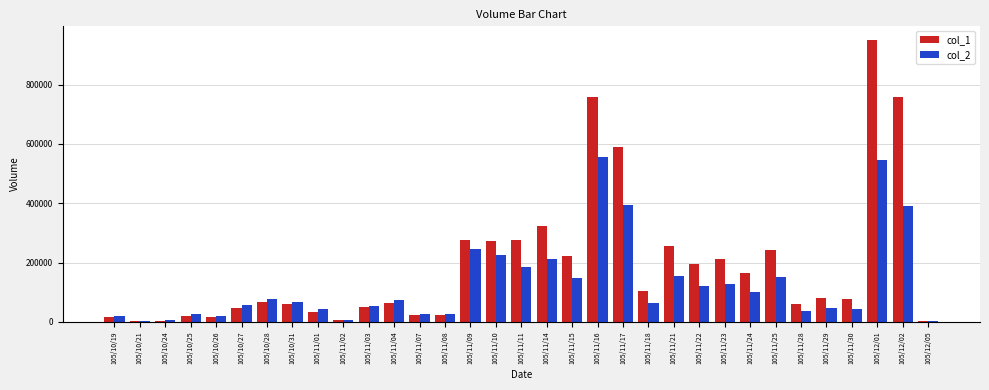

The col_2 series shows 27750 at 105/11/08. True or false?

True